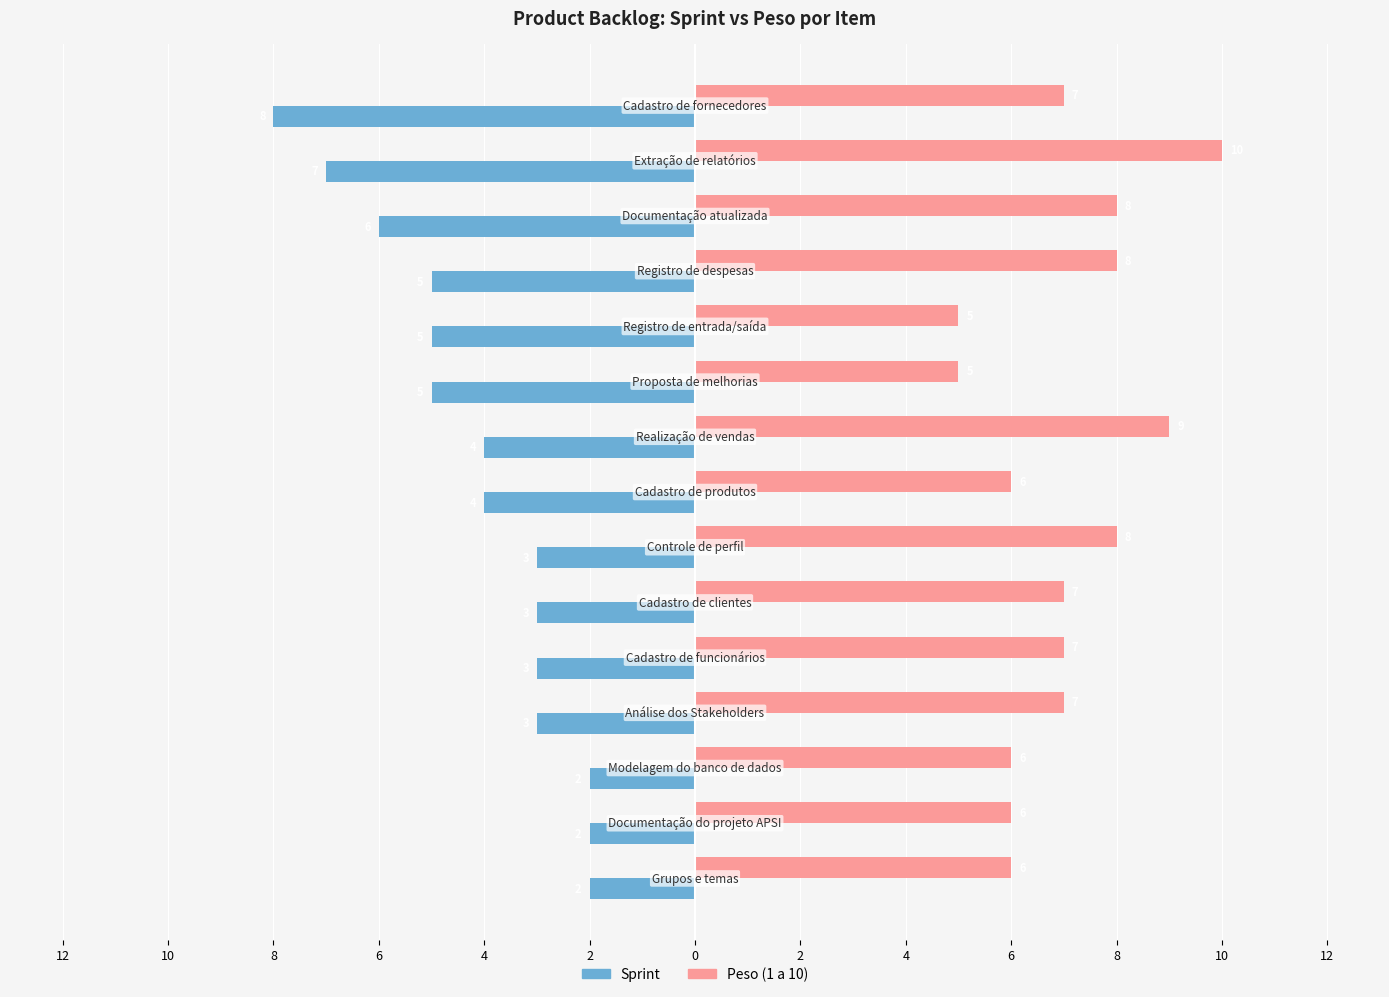

What are all the series names shown in the legend?

Sprint, Peso (1 a 10)